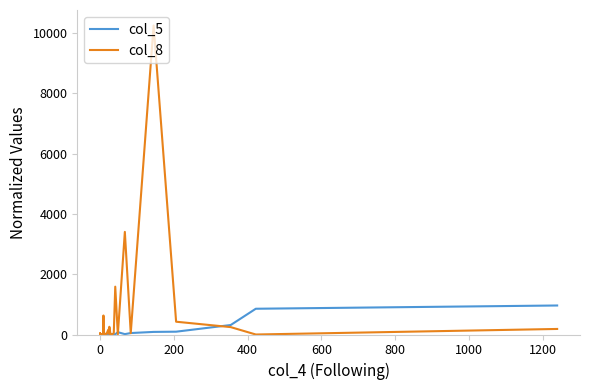

Which series has the largest range (max minus min)?

col_8